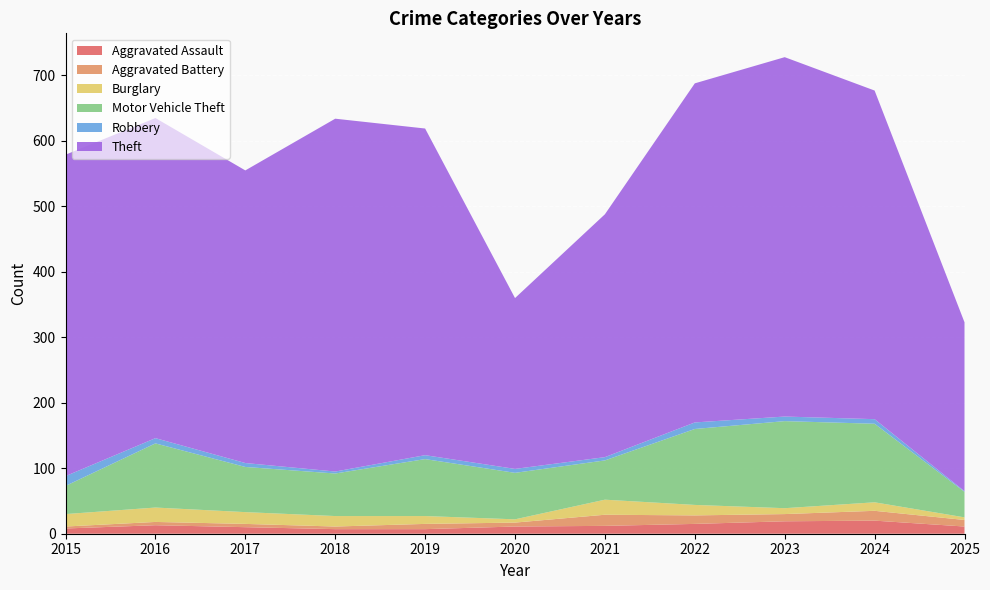

Reading left to right, what are all the values shown in this chart?

Aggravated Assault: 2015=8	2016=13	2017=10	2018=7	2019=7	2020=11	2021=12	2022=15	2023=19	2024=20	2025=11
Aggravated Battery: 2015=3	2016=5	2017=5	2018=4	2019=8	2020=6	2021=17	2022=13	2023=11	2024=15	2025=10
Burglary: 2015=19	2016=22	2017=18	2018=16	2019=12	2020=5	2021=23	2022=16	2023=9	2024=13	2025=4
Motor Vehicle Theft: 2015=43	2016=98	2017=69	2018=65	2019=87	2020=71	2021=60	2022=116	2023=133	2024=120	2025=39
Robbery: 2015=15	2016=8	2017=6	2018=3	2019=6	2020=6	2021=5	2022=10	2023=7	2024=7	2025=1
Theft: 2015=491	2016=489	2017=447	2018=539	2019=499	2020=261	2021=371	2022=518	2023=549	2024=502	2025=258